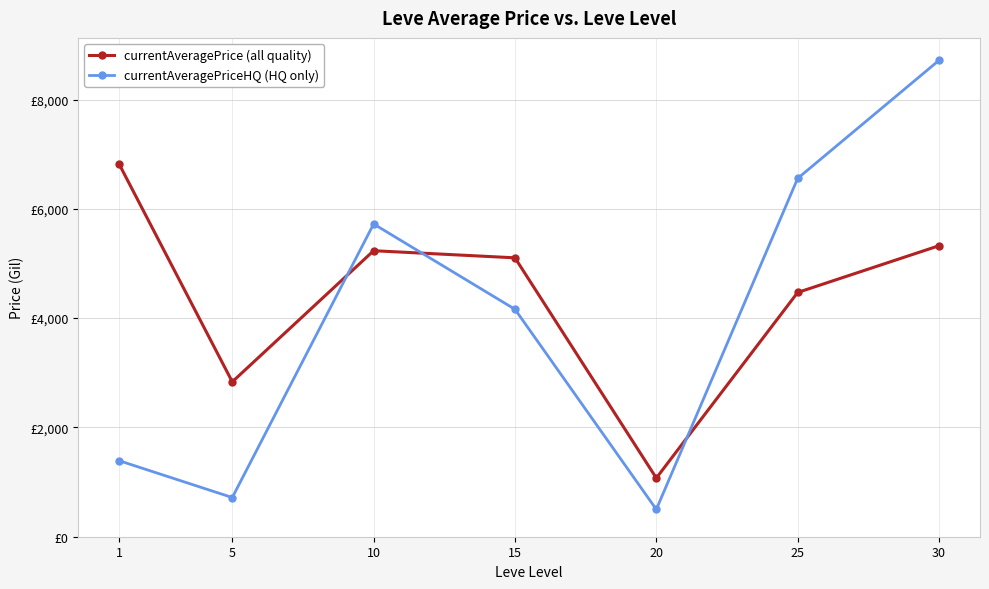

What are all the series names shown in the legend?

currentAveragePrice (all quality), currentAveragePriceHQ (HQ only)